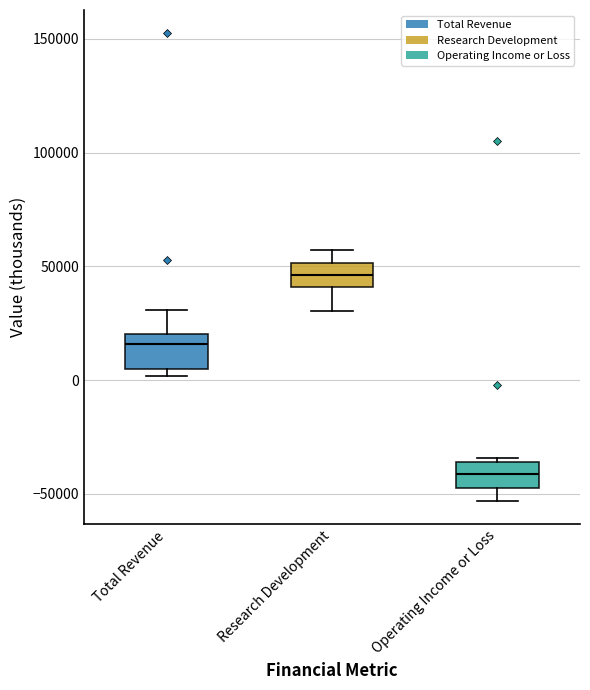

Which box has the highest median line?

Research Development